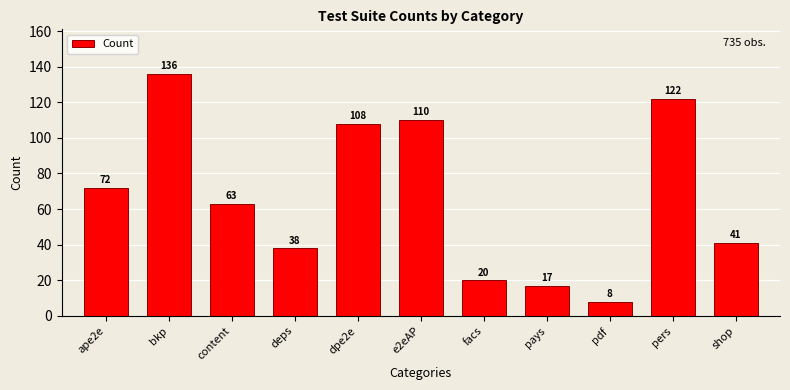

Reading left to right, extract all data points from this chart.

72	136	63	38	108	110	20	17	8	122	41